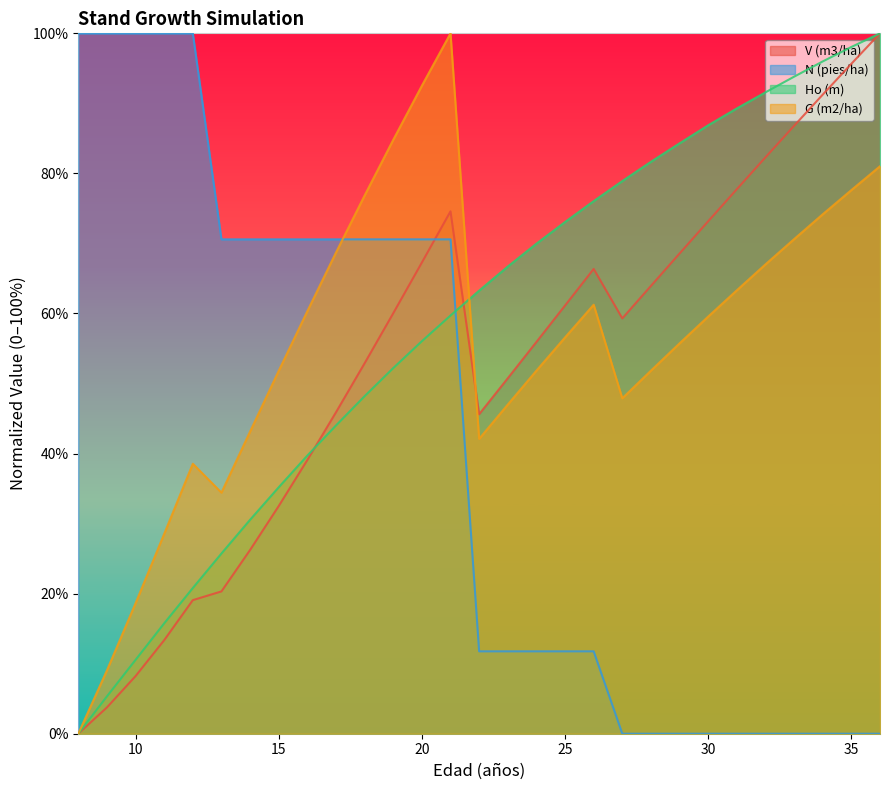

How many intersections are there between Ho (m) and G (m2/ha)?

1